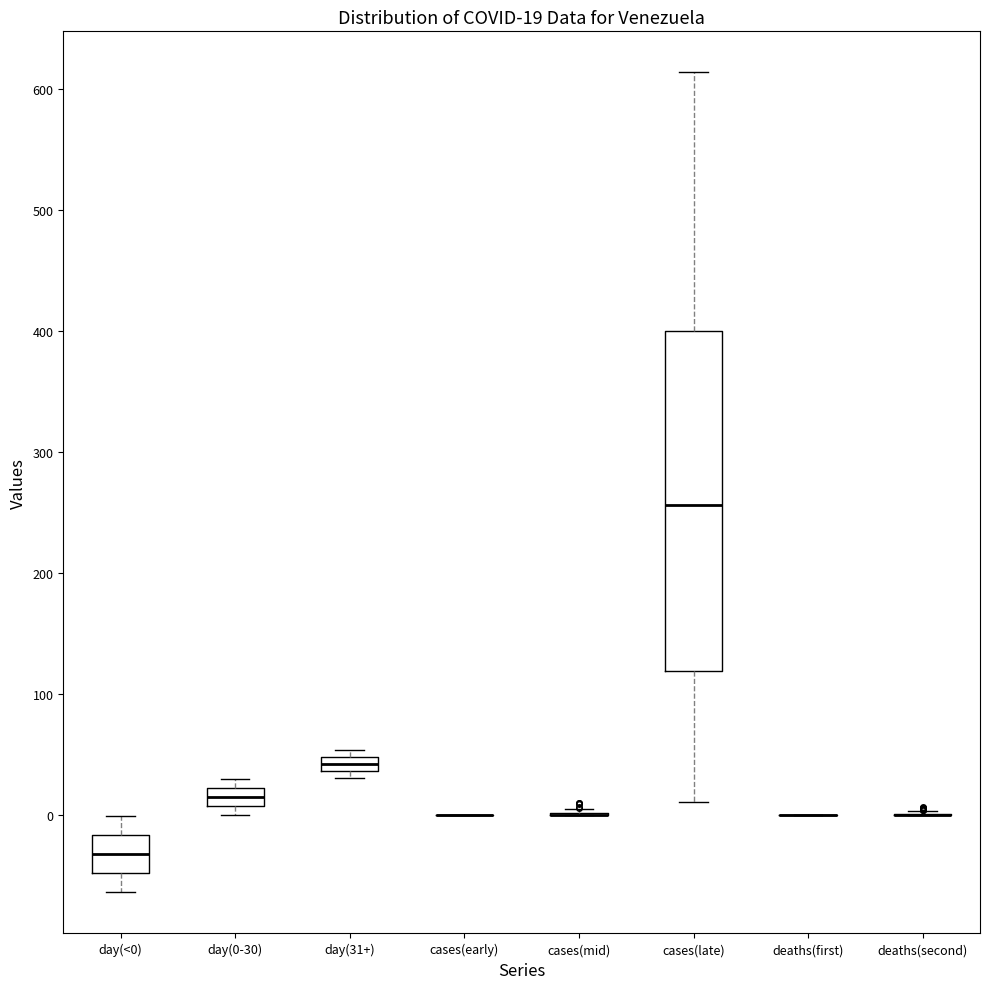

Comparing the boxes themselves (not the whiskers), which one is the tallest?

cases(late)